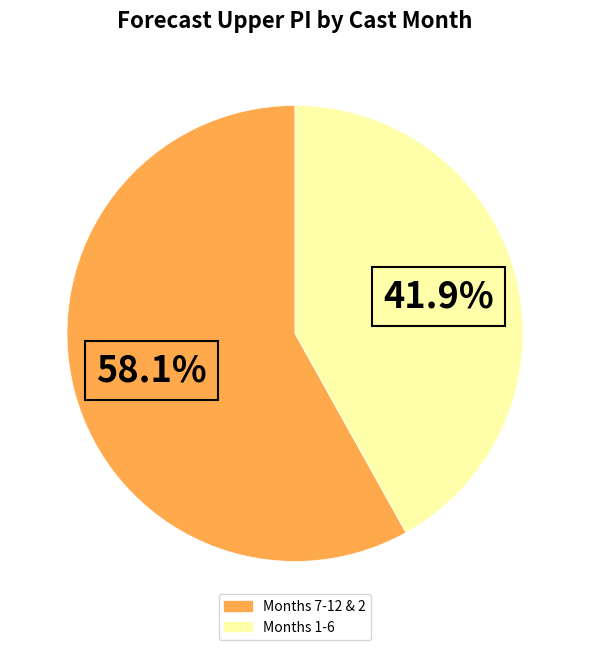

Is there a majority slice in this chart?

Yes